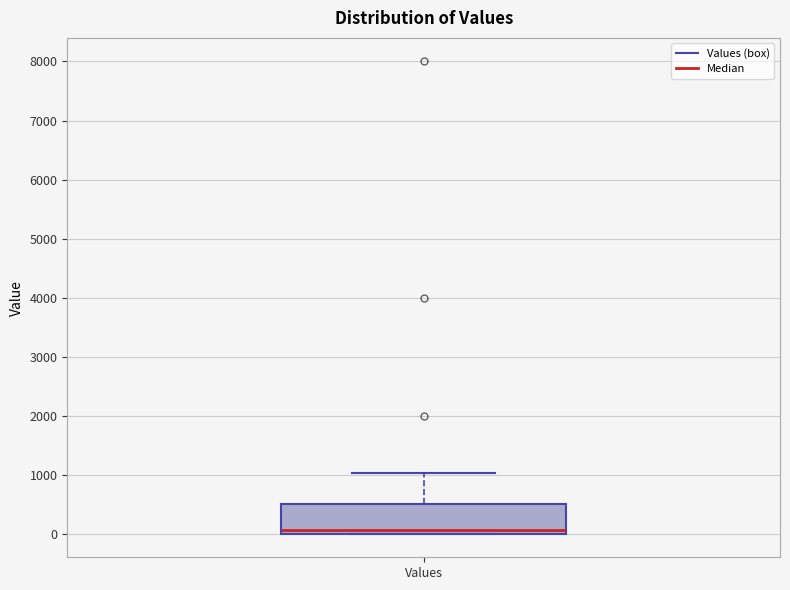

Transcribe this box plot: give where the median line is, the range the box spans, and where the two whiskers end, as read against the y-axis. The values are not printed on the chart, so give them approximately, as read against the axis.

median 100, box 0 to 500, whiskers 0 to 1000